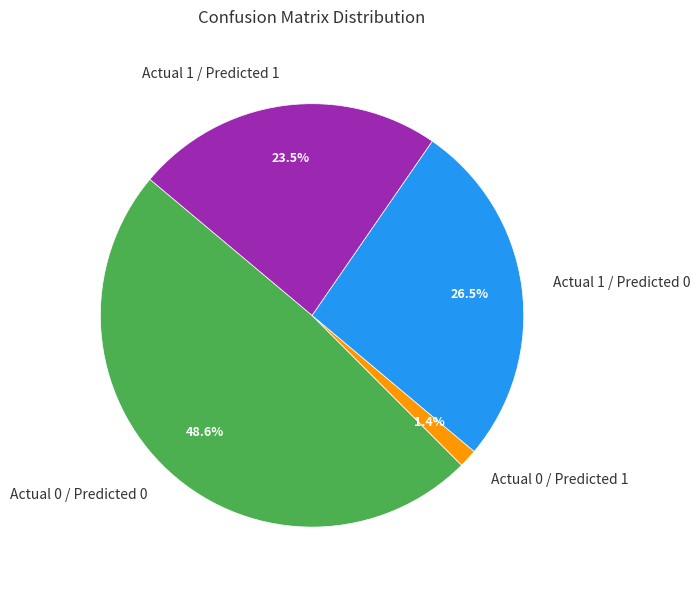

Is there any slice that represents more than half of the pie?

No